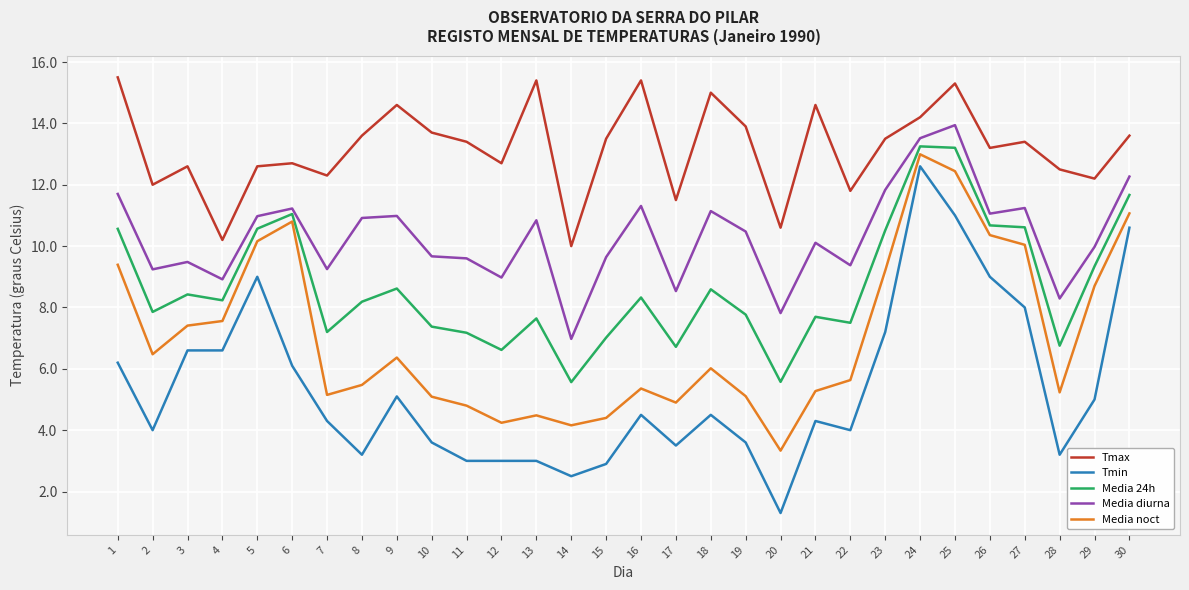

Rank the series by their average value, from lowest to highest.

Tmin, Media noct, Media 24h, Media diurna, Tmax